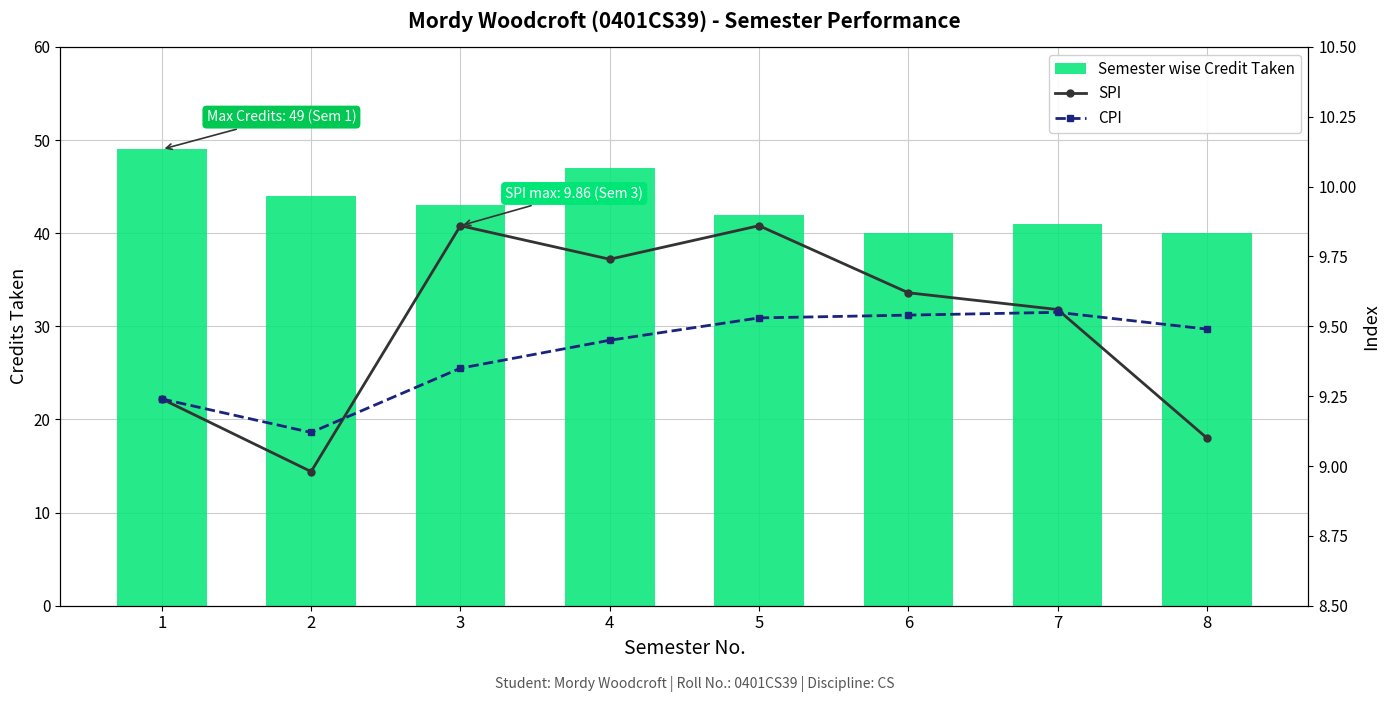

At which category is the sum across all series the highest?

1